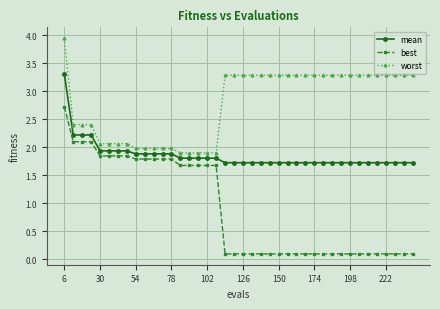

Rank the series by their maximum value, from highest to lowest.

worst, mean, best